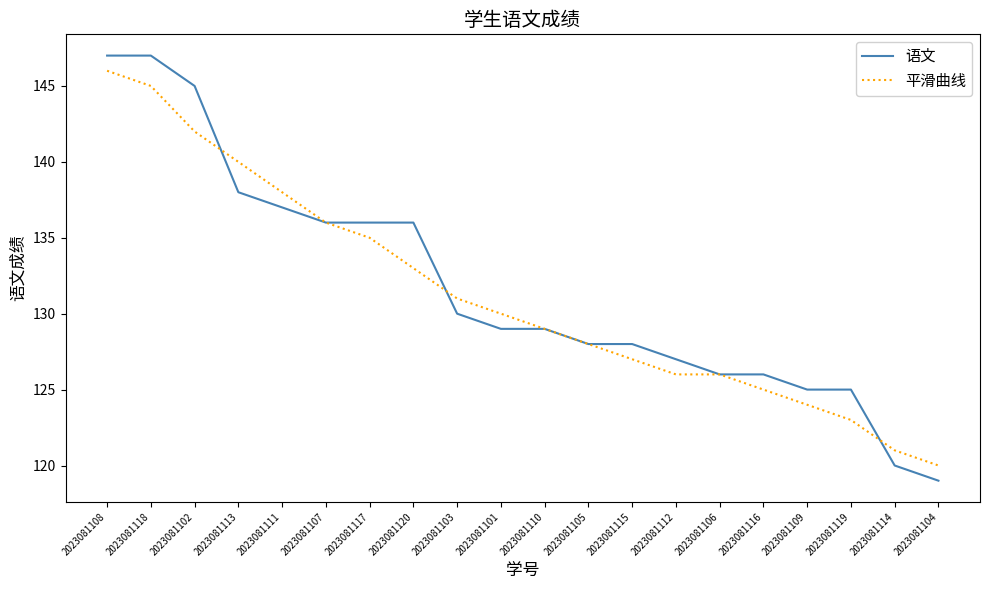

At how many categories does at least one series exceed 134?

8